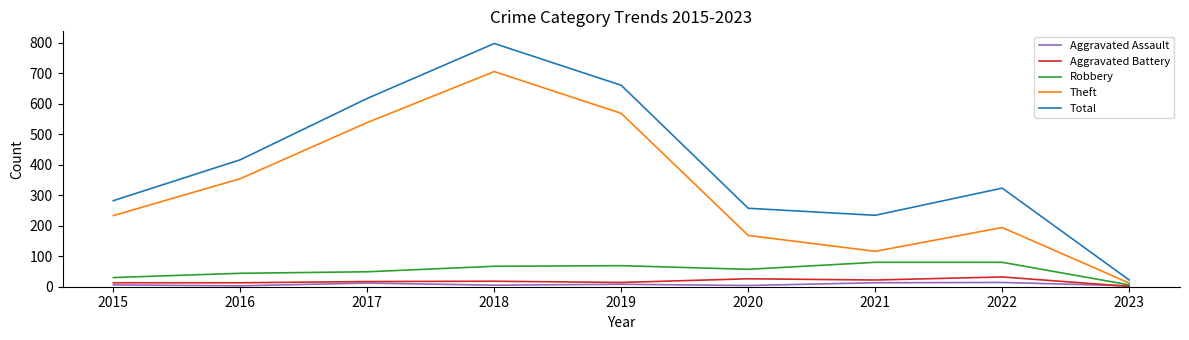

At which category is the sum across all series the highest?

2018